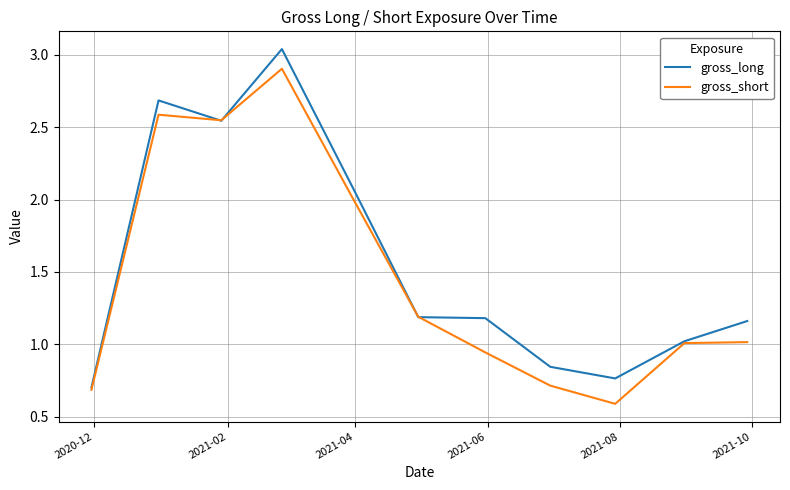

Rank the series by their maximum value, from highest to lowest.

gross_long, gross_short